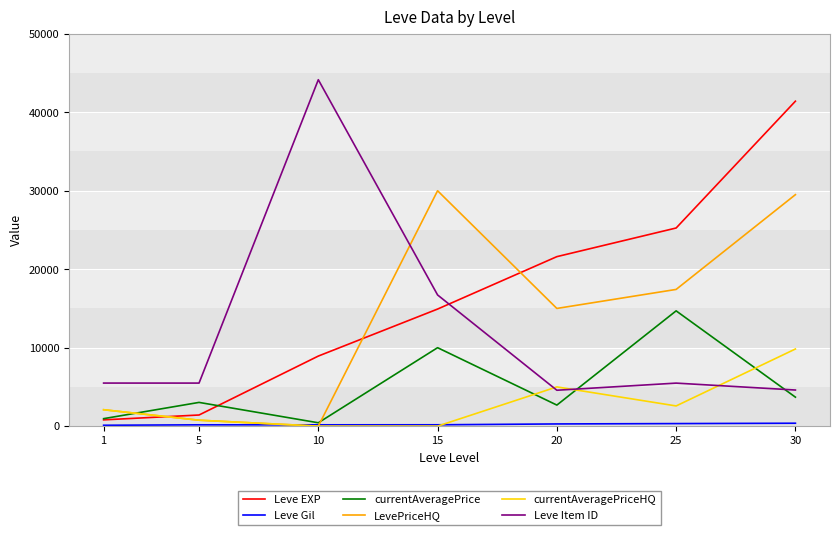

The value of currentAveragePriceHQ at 20 is 8581.7. True or false?

False